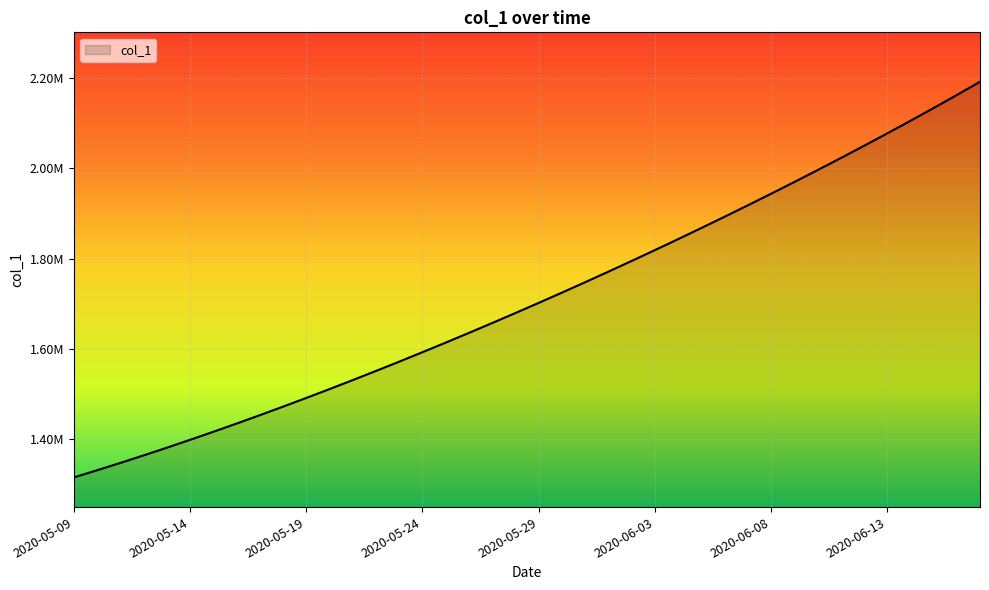

Is this an area chart (filled region under the line)?

Yes